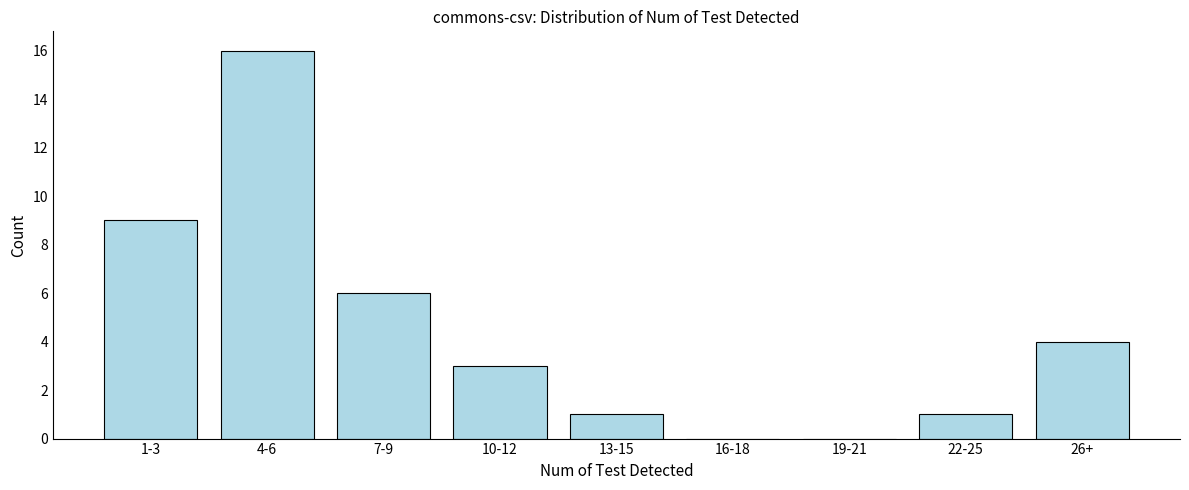

Reading left to right, extract all data points from this chart.

1-3=9	4-6=16	7-9=6	10-12=3	13-15=1	16-18=0	19-21=0	22-25=1	26+=4